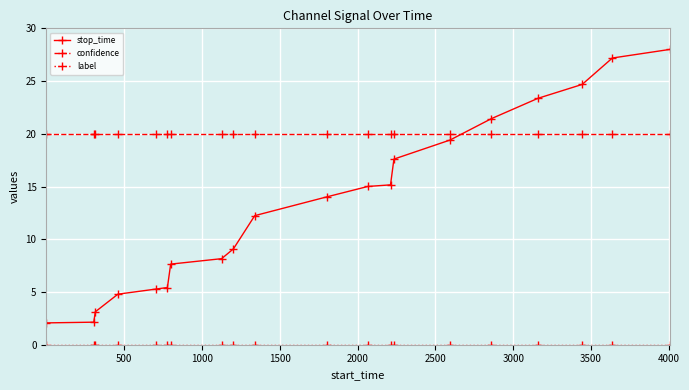

Which series has the largest total across all categories?

confidence